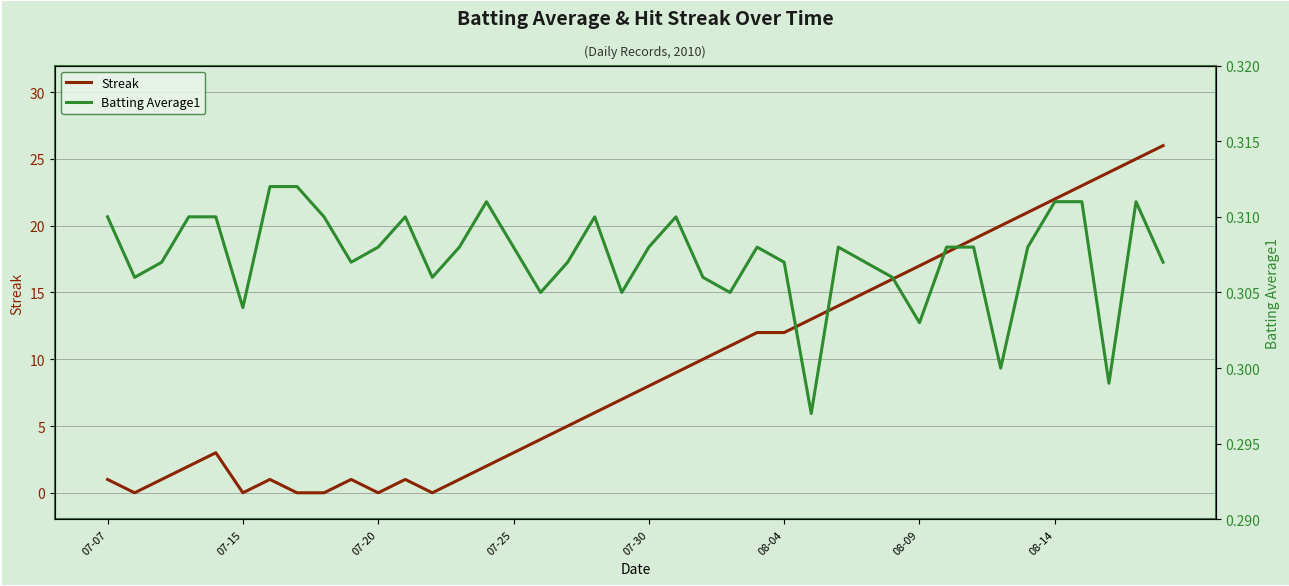

In Batting Average1, how many points are lower than both neighbors (excluding endpoints)?

11